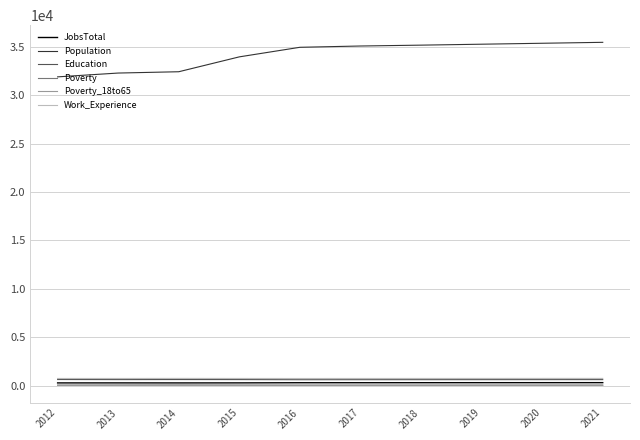

In Work_Experience, how many points are higher than both neighbors (excluding endpoints)?

1